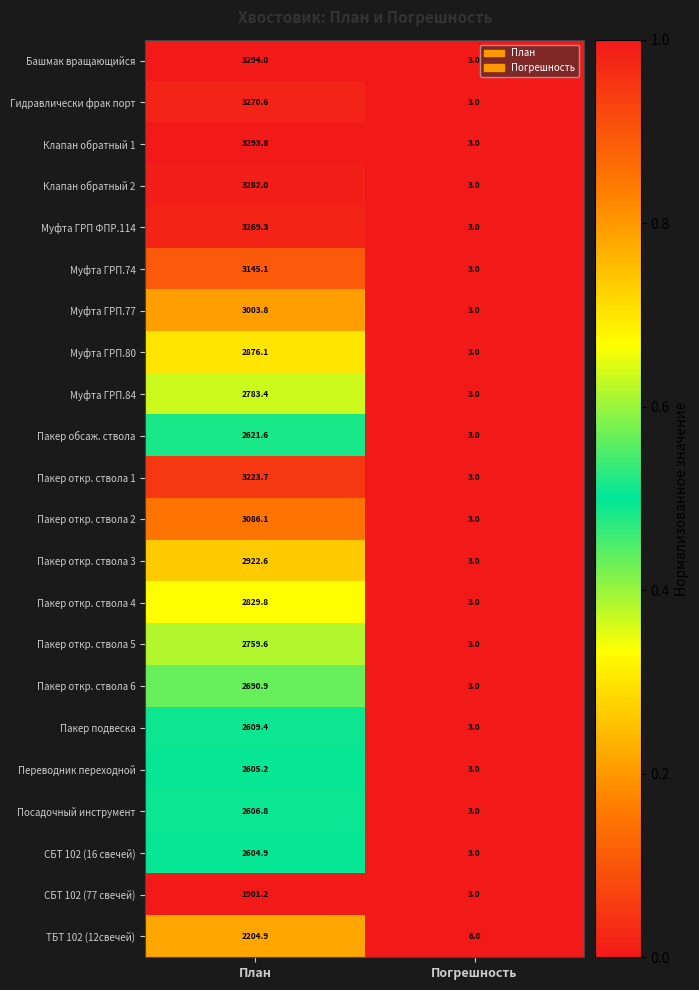

The Муфта ГРП.84 series shows 5.2 at Погрешность. True or false?

False